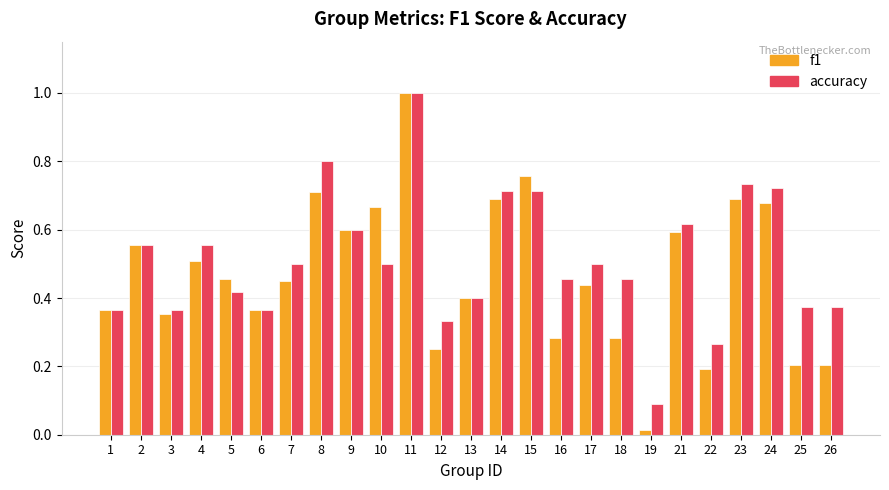

What is the total value across all series at 9?

1.2